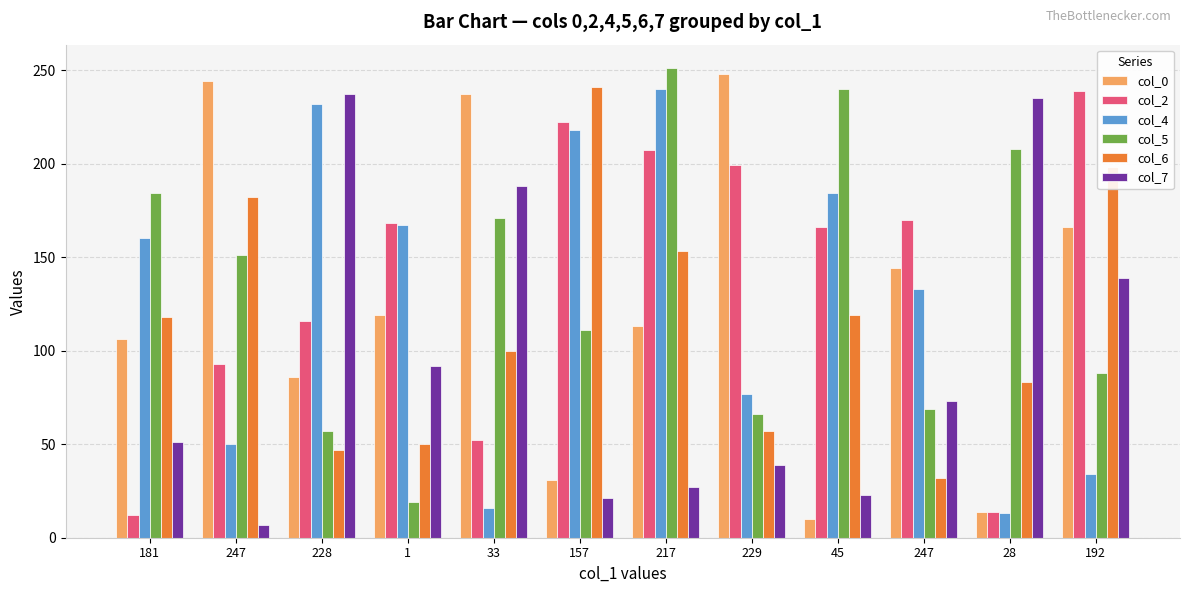

How many groups of bars are there?

12